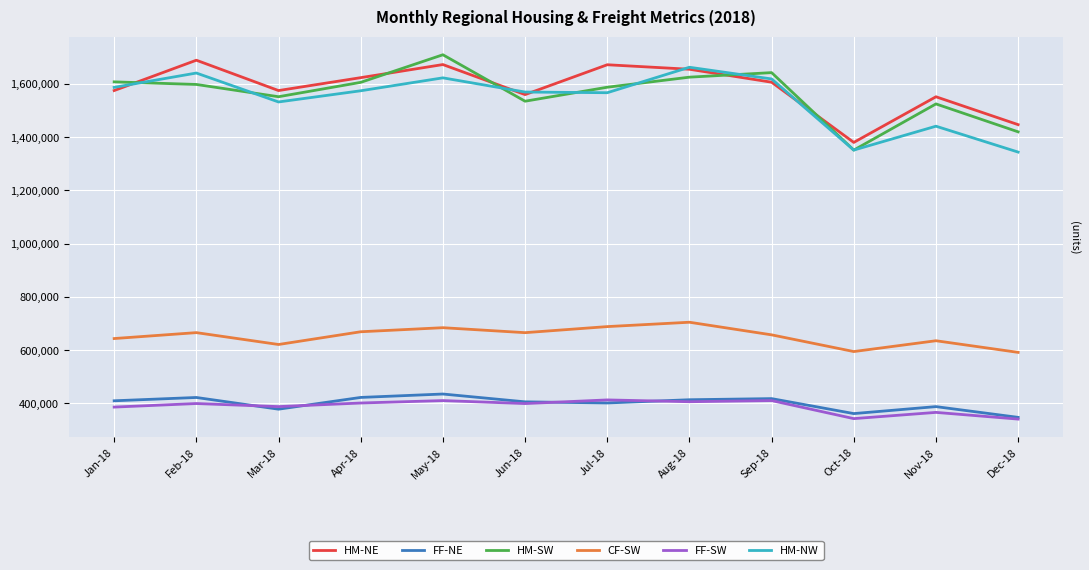

The HM-NW series shows 1343743 at Dec-18. True or false?

True